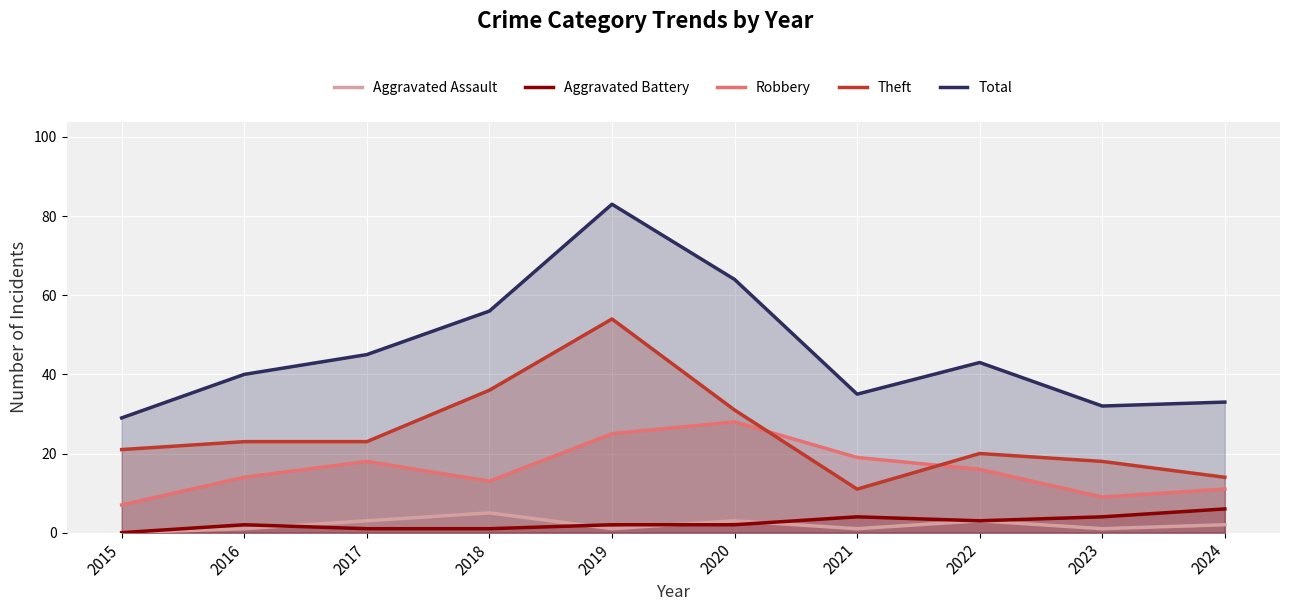

Is the value of Total at 2017 greater than the value of Robbery at 2018?

Yes